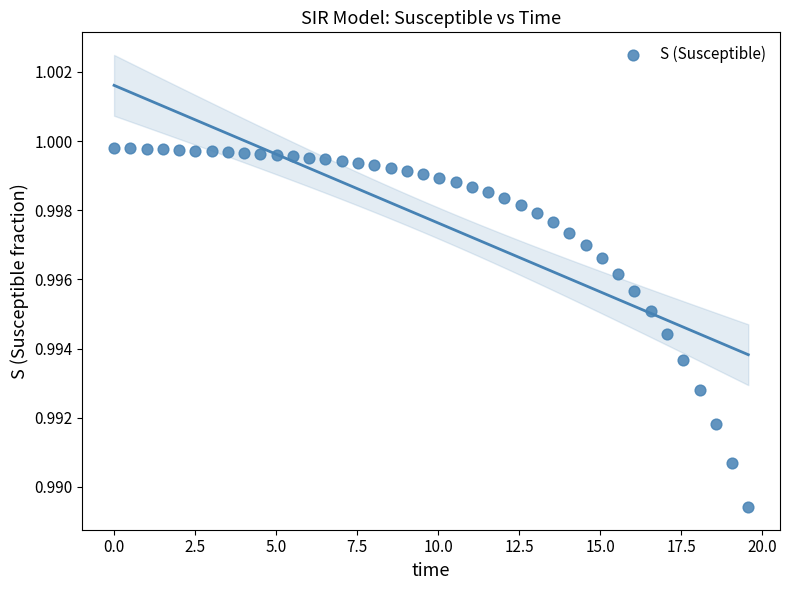

What is the range of X values (max minus min)?

19.6